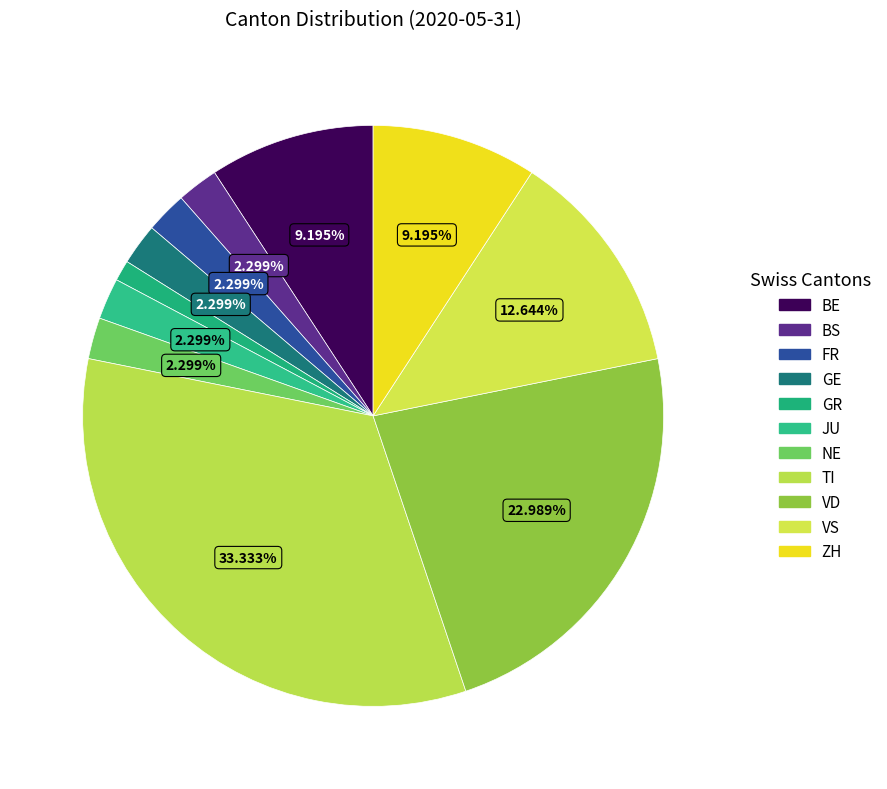

Count the number of slices in the pie.

11